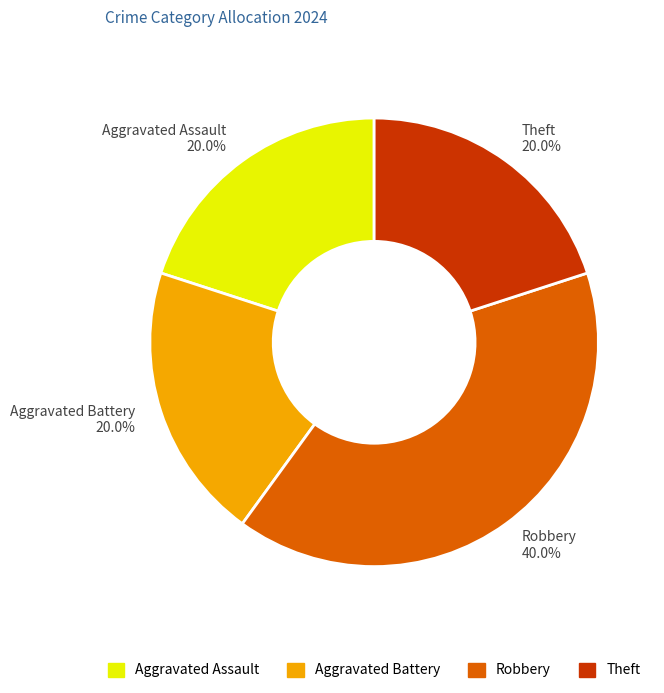

To the nearest percent, what portion does Robbery represent?

40%